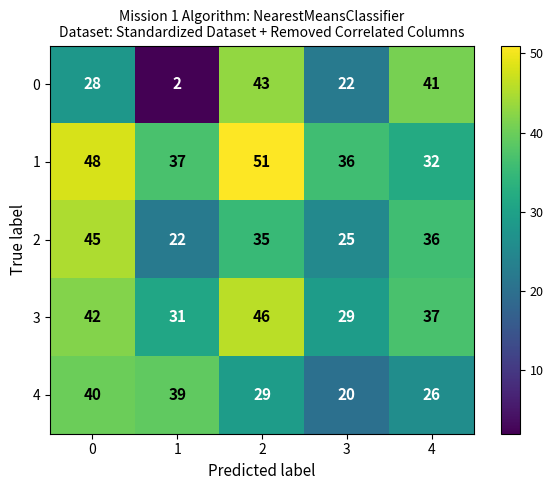

Is it true that 4 equals 20 at 3?

True